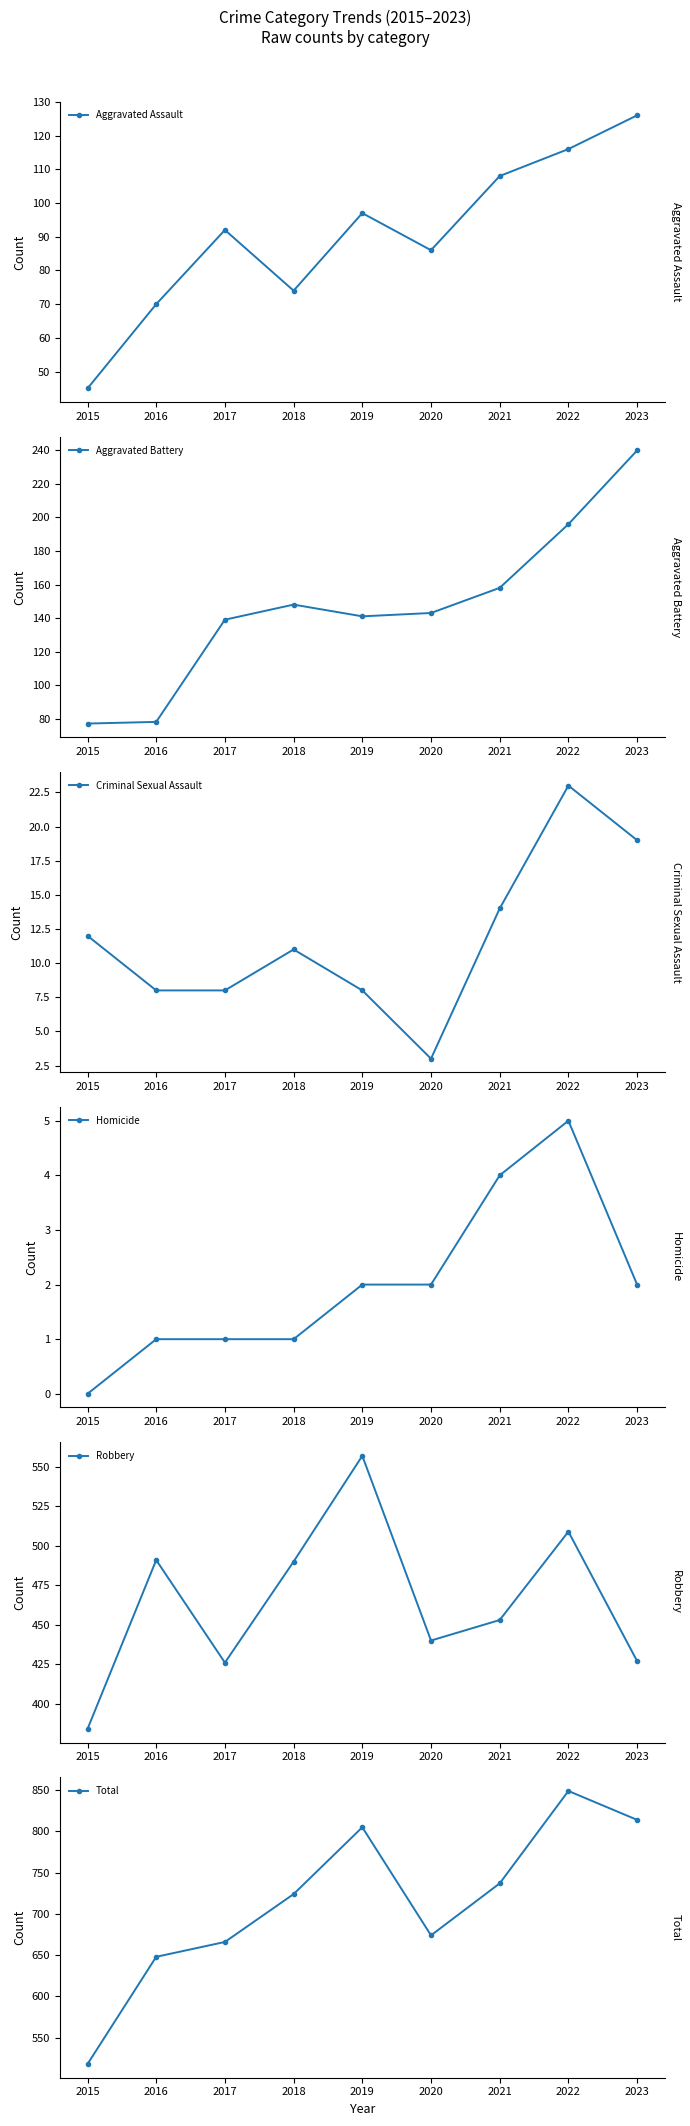

How many data points in Homicide are above 2?

2